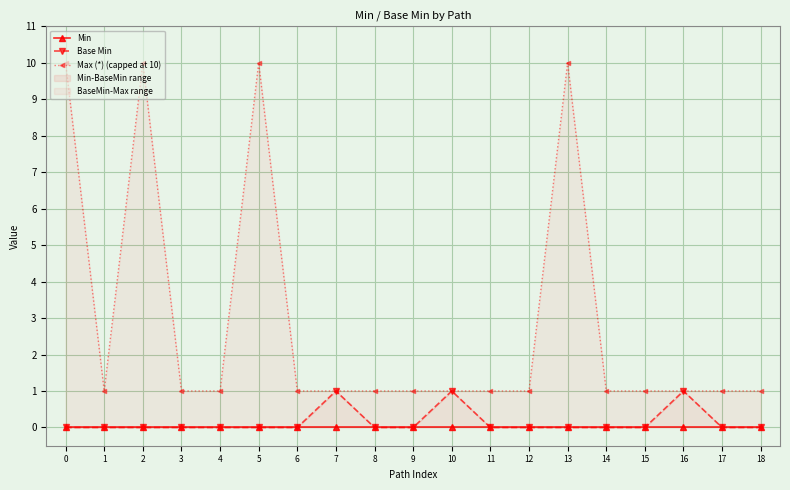

At 14, list the series in order from largest to smallest.

Max (*) (capped at 10), Min, Base Min